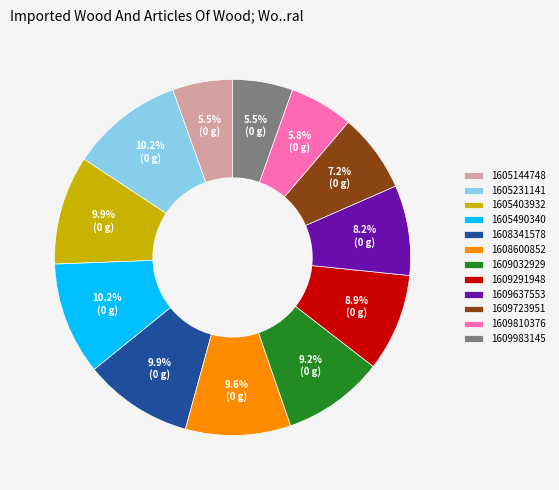

Does any single category account for the majority?

No